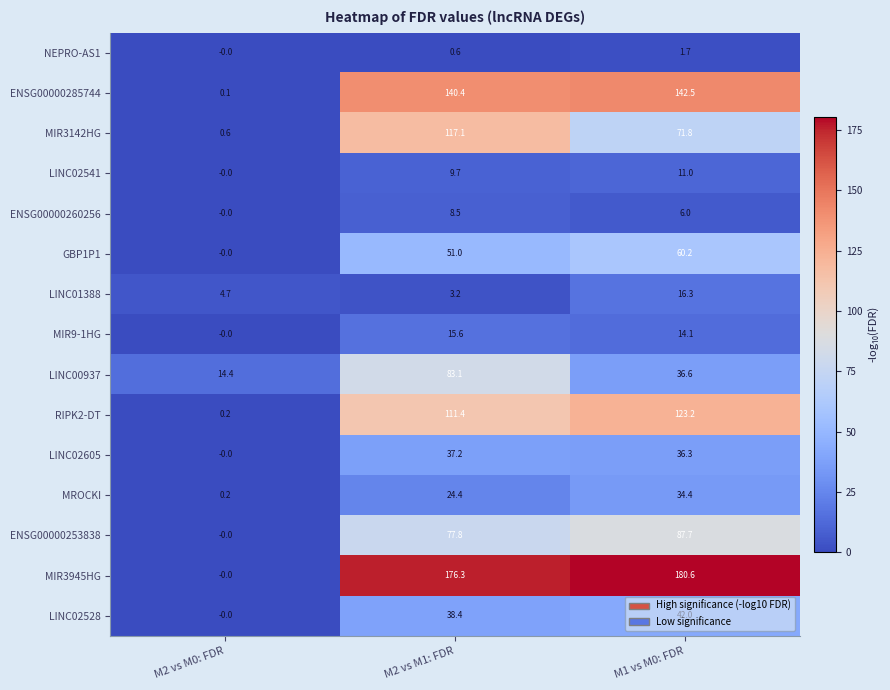

What is the difference between the maximum and minimum values in the MROCKI series?

34.2